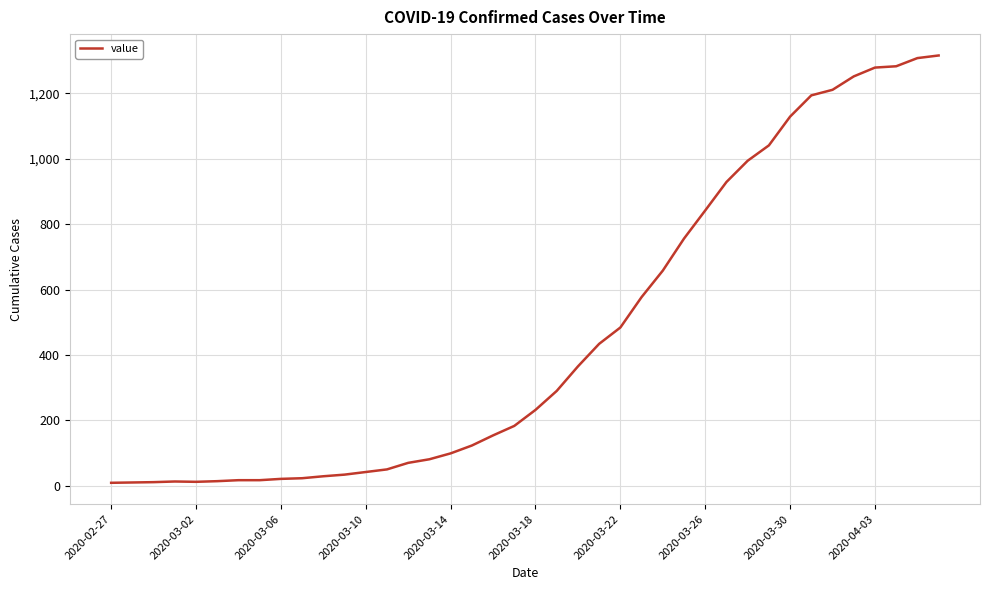

What is the difference between the maximum and minimum values?

1307